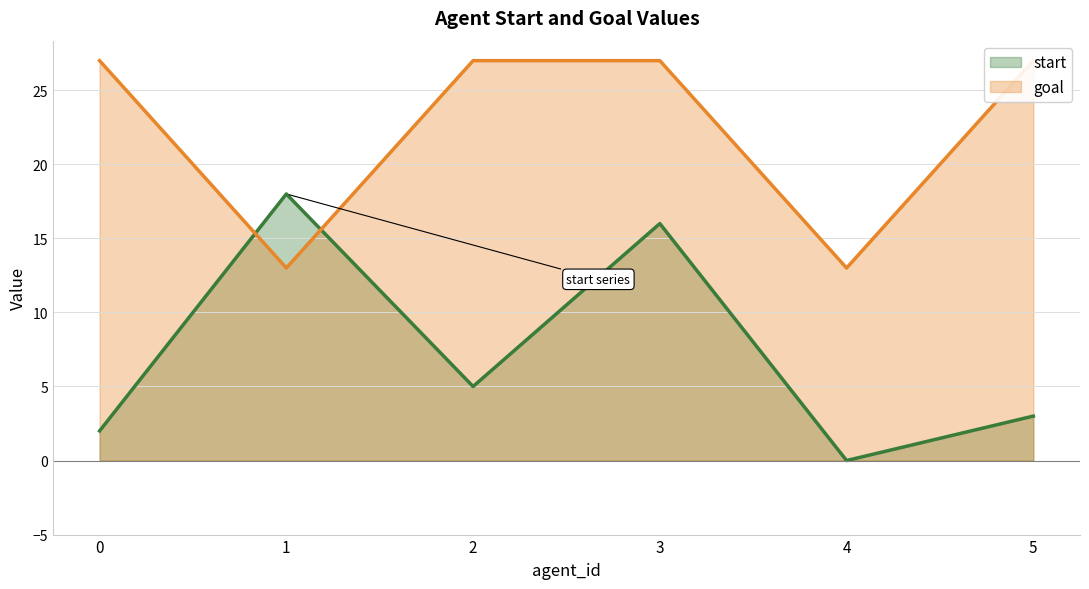

True or false: start and goal cross at least once.

True